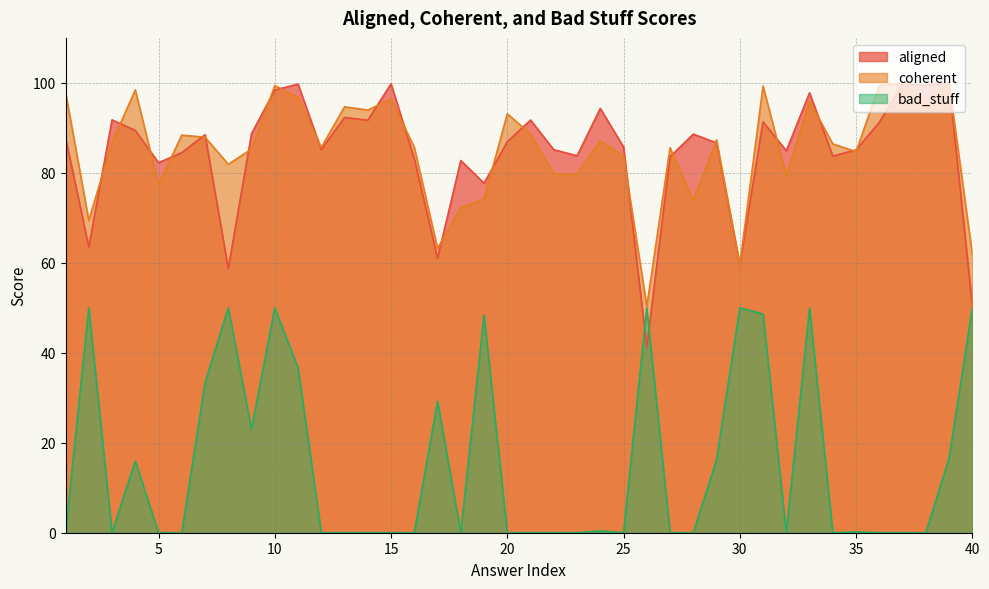

What is the maximum value shown in the chart?

100.0